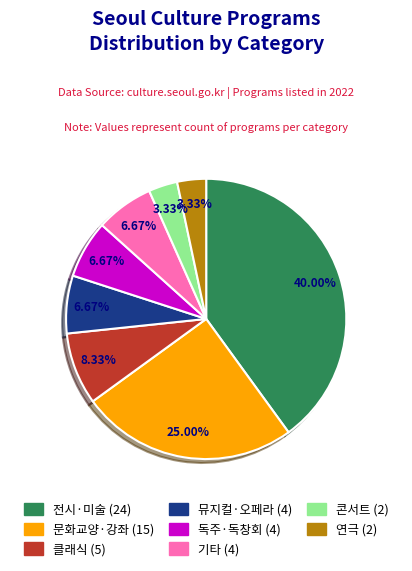

To the nearest percent, what is the average slice percentage?

12%